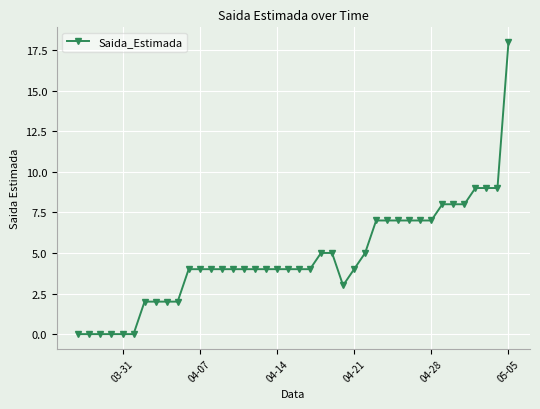

What is the value of the 39th point from the left?

9